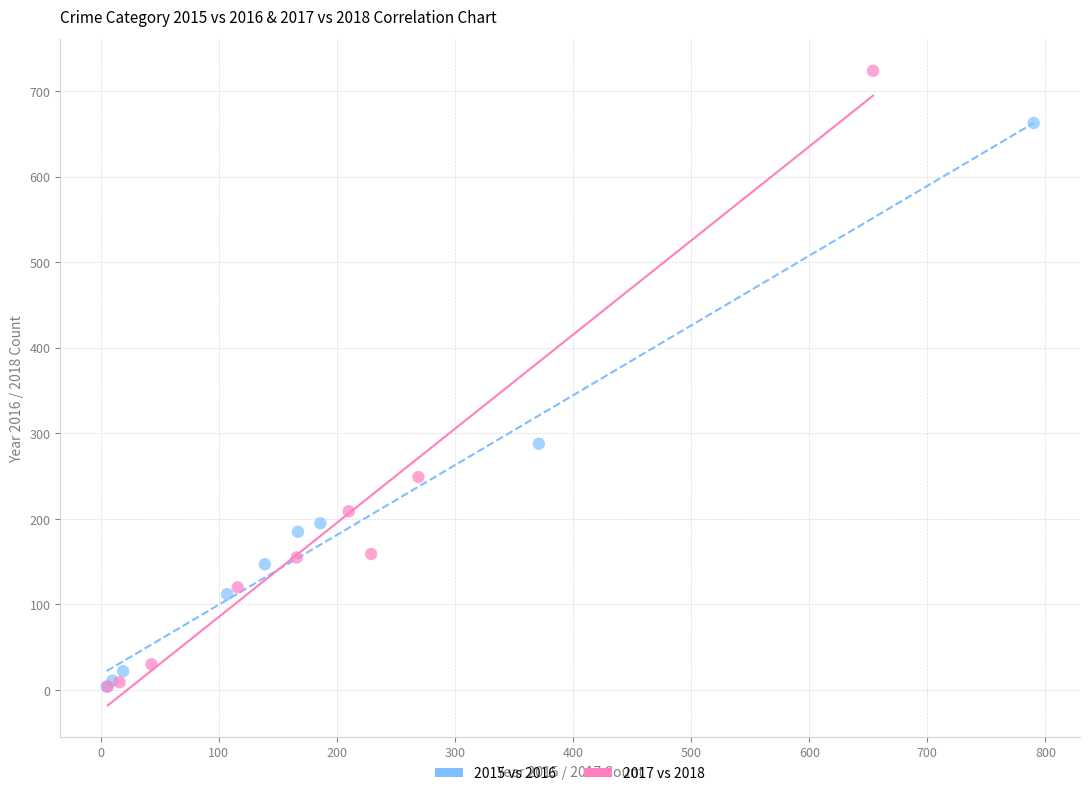

Which series has the largest Y range (max minus min)?

2017 vs 2018